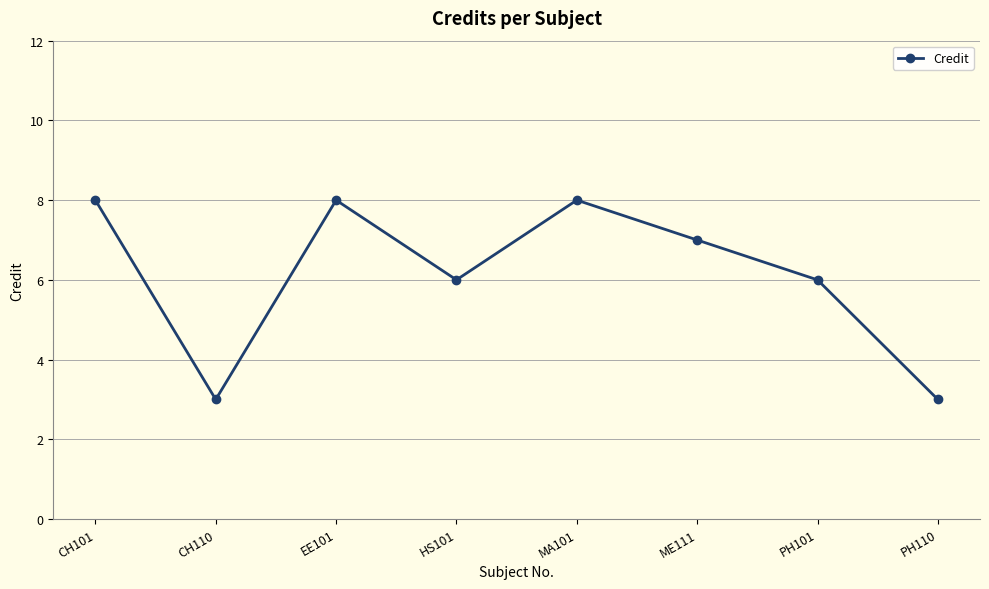

What is the greatest value displayed?

8